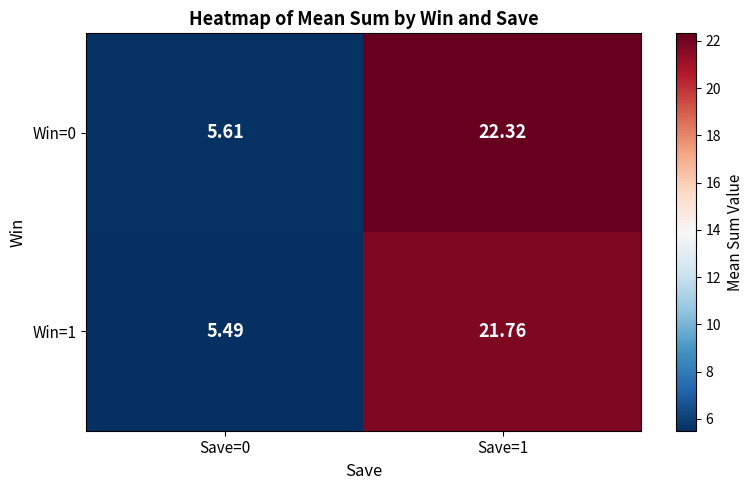

How many distinct data groups are displayed?

2